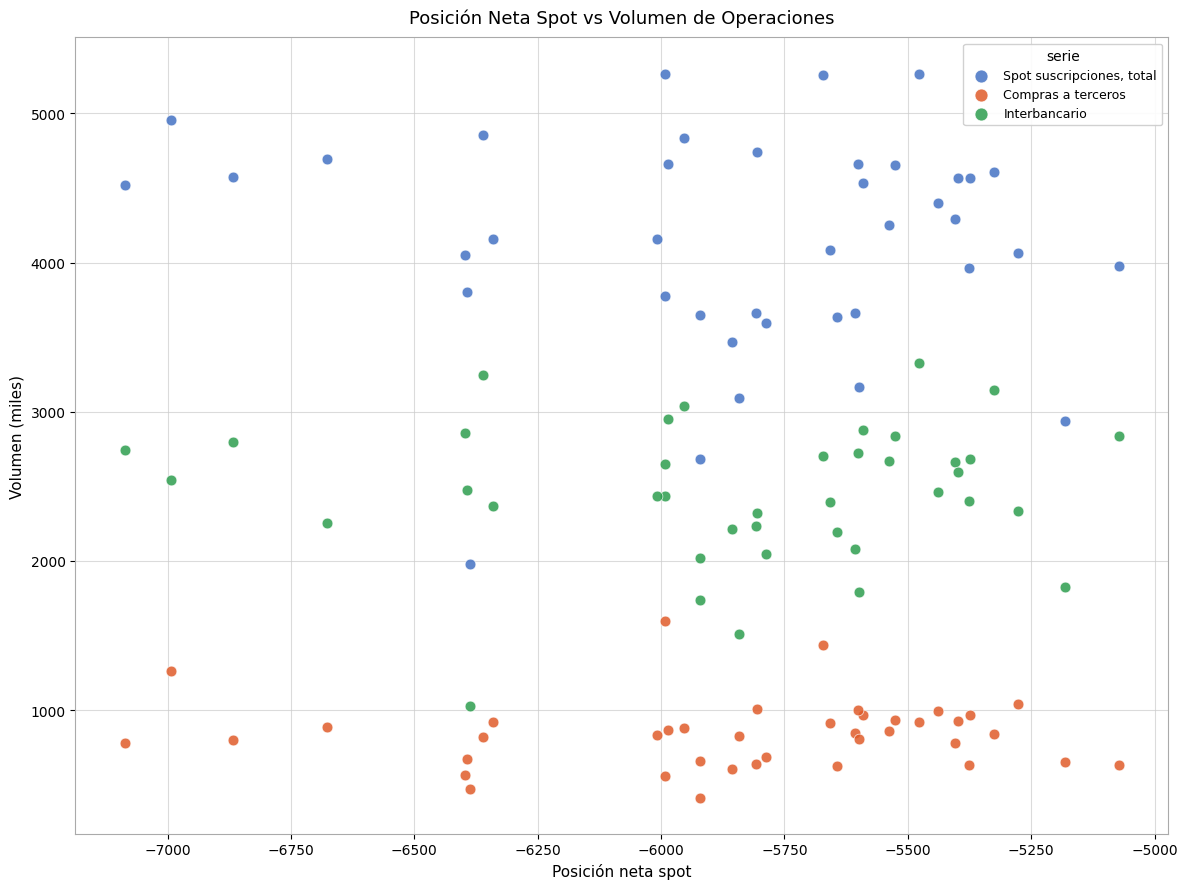

Which series reaches the minimum Y coordinate?

Compras a terceros